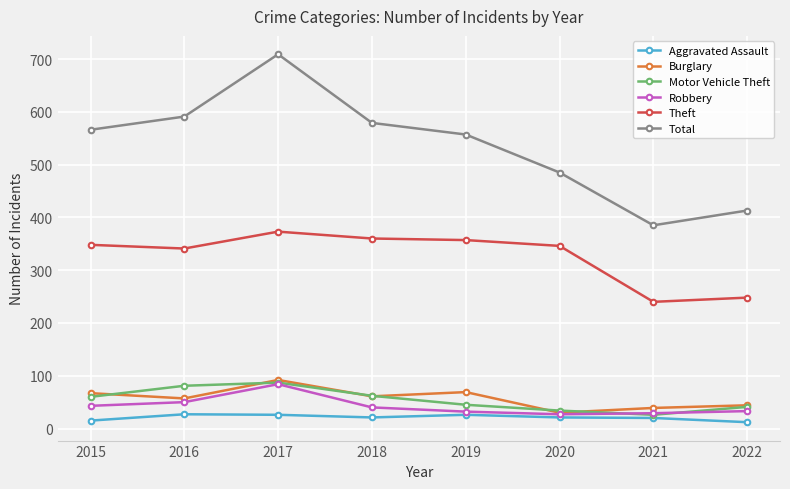

True or false: Total and Theft cross at least once.

False